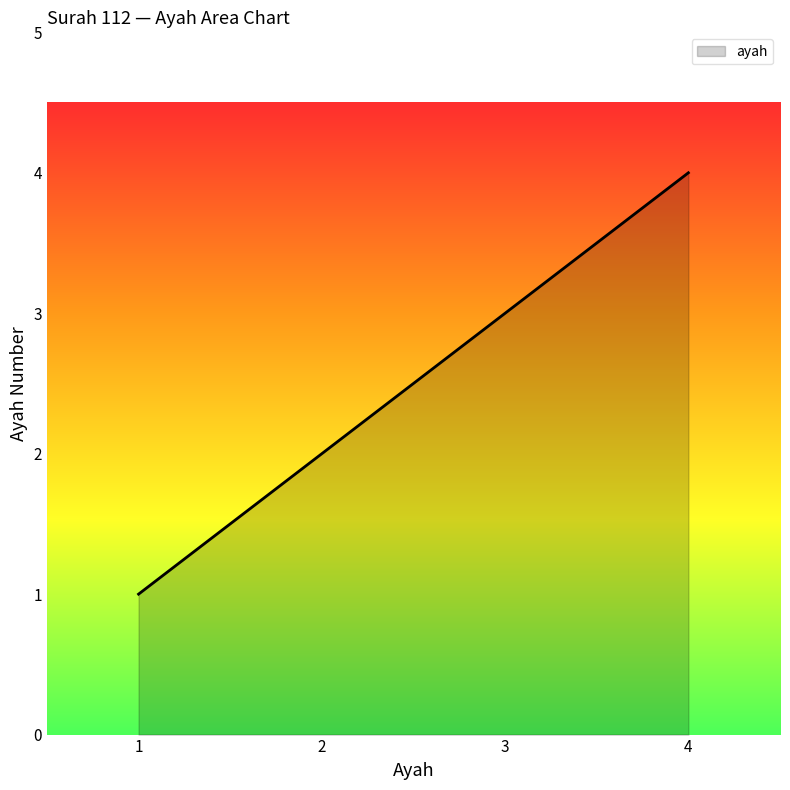

What is the change in value from 2 to 4?

+2